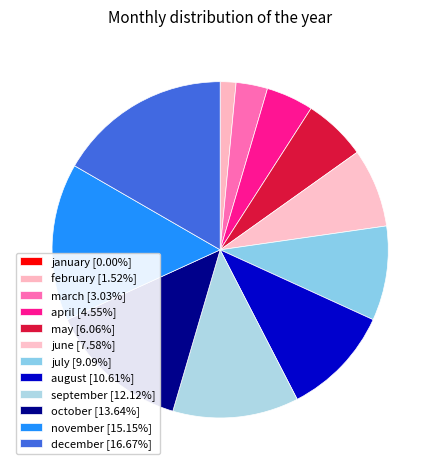

Rank the categories by value from highest to lowest.

december, november, october, september, august, july, june, may, april, march, february, january